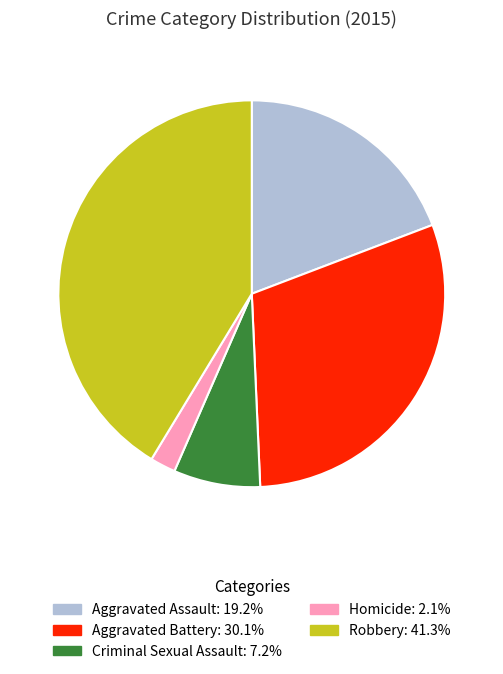

True or false: Aggravated Assault accounts for 19% of the total.

True